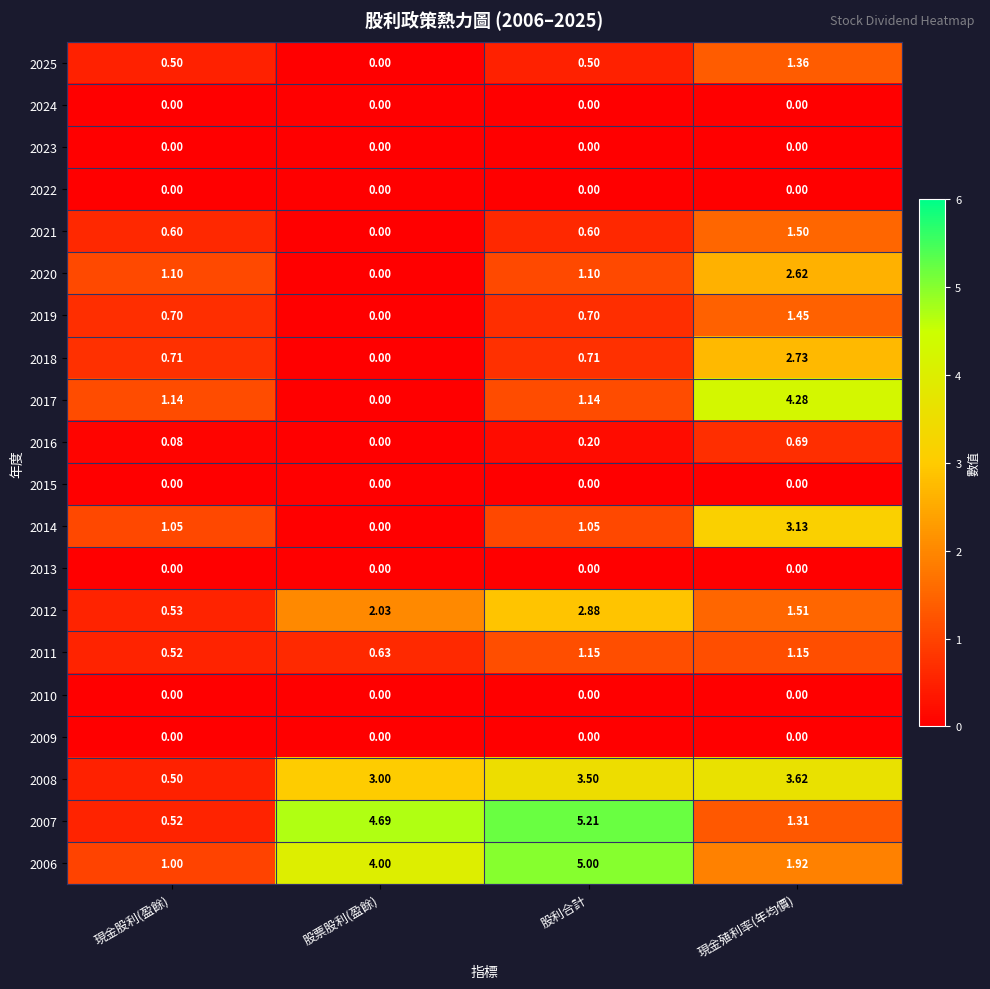

Where is 2012 nearest to the value 1?

現金股利(盈餘)